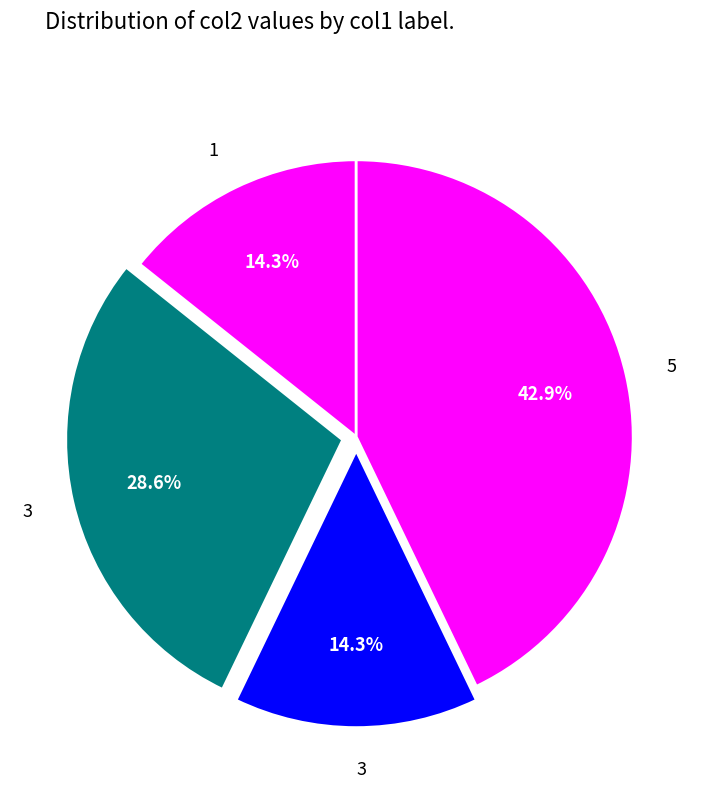

Is there any slice that represents more than half of the pie?

No